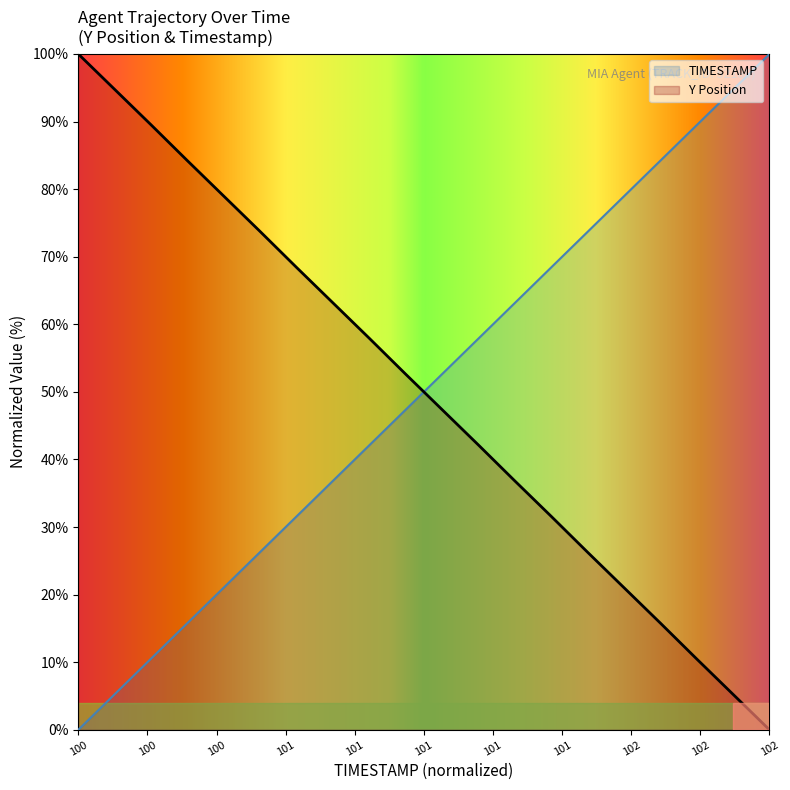

How many values in Y are above zero?

19